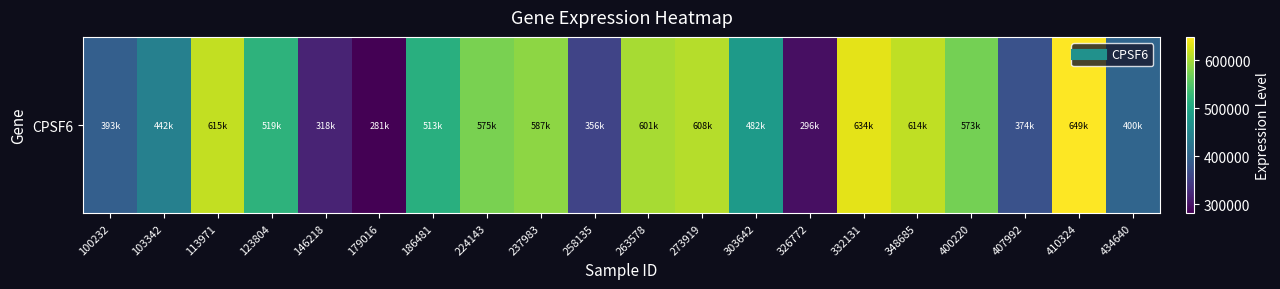

How many data points are above 519339?

9